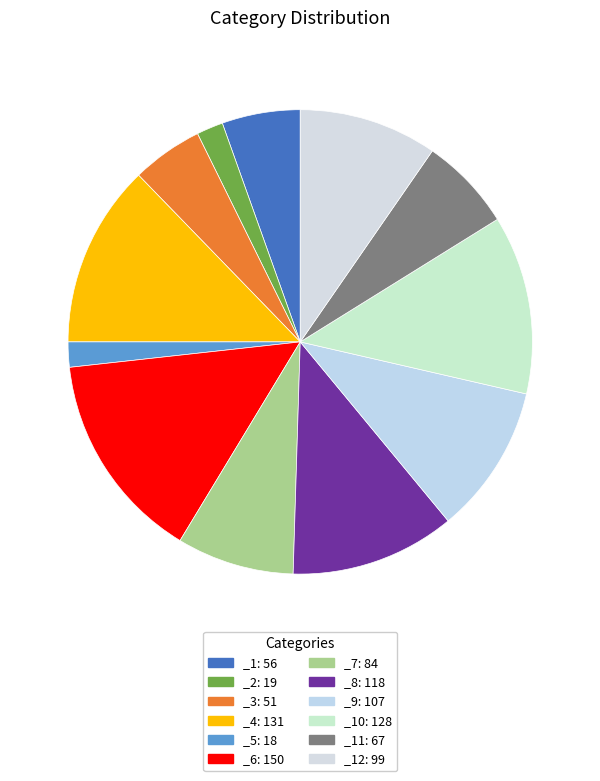

How many segments does this pie chart have?

12